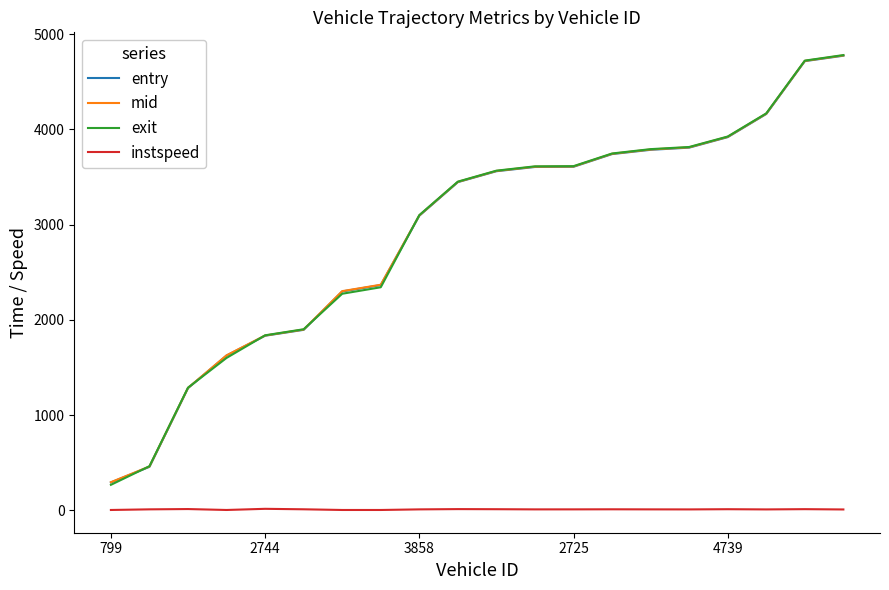

True or false: mid and entry intersect in this chart.

False